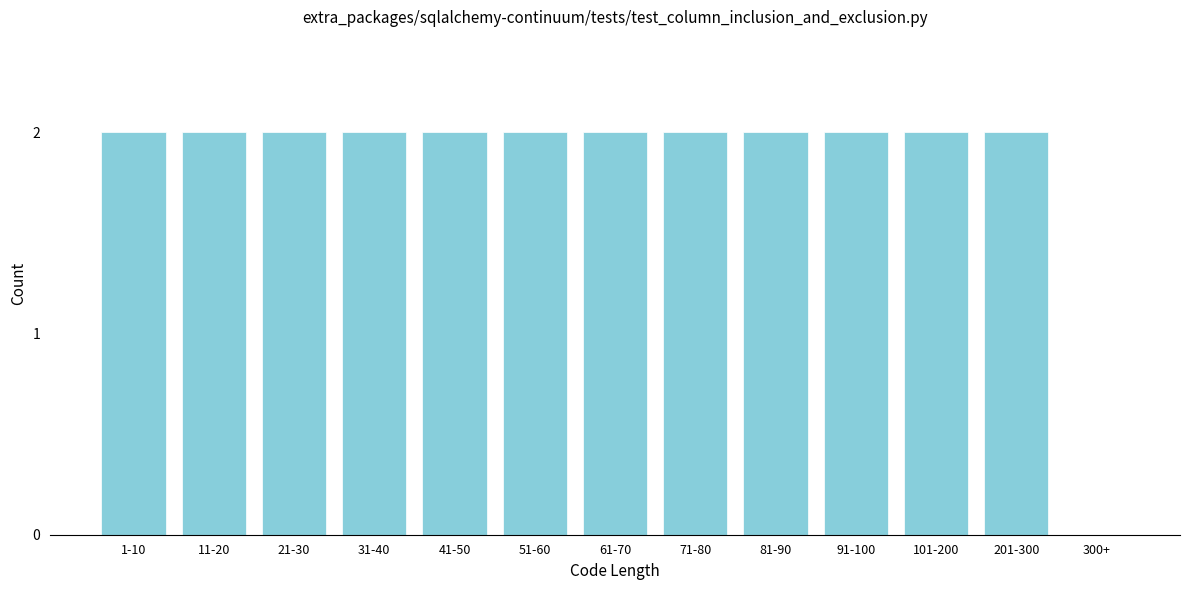

Reading left to right, transcribe all the data shown in this chart.

1-10=2	11-20=2	21-30=2	31-40=2	41-50=2	51-60=2	61-70=2	71-80=2	81-90=2	91-100=2	101-200=2	201-300=2	300+=0